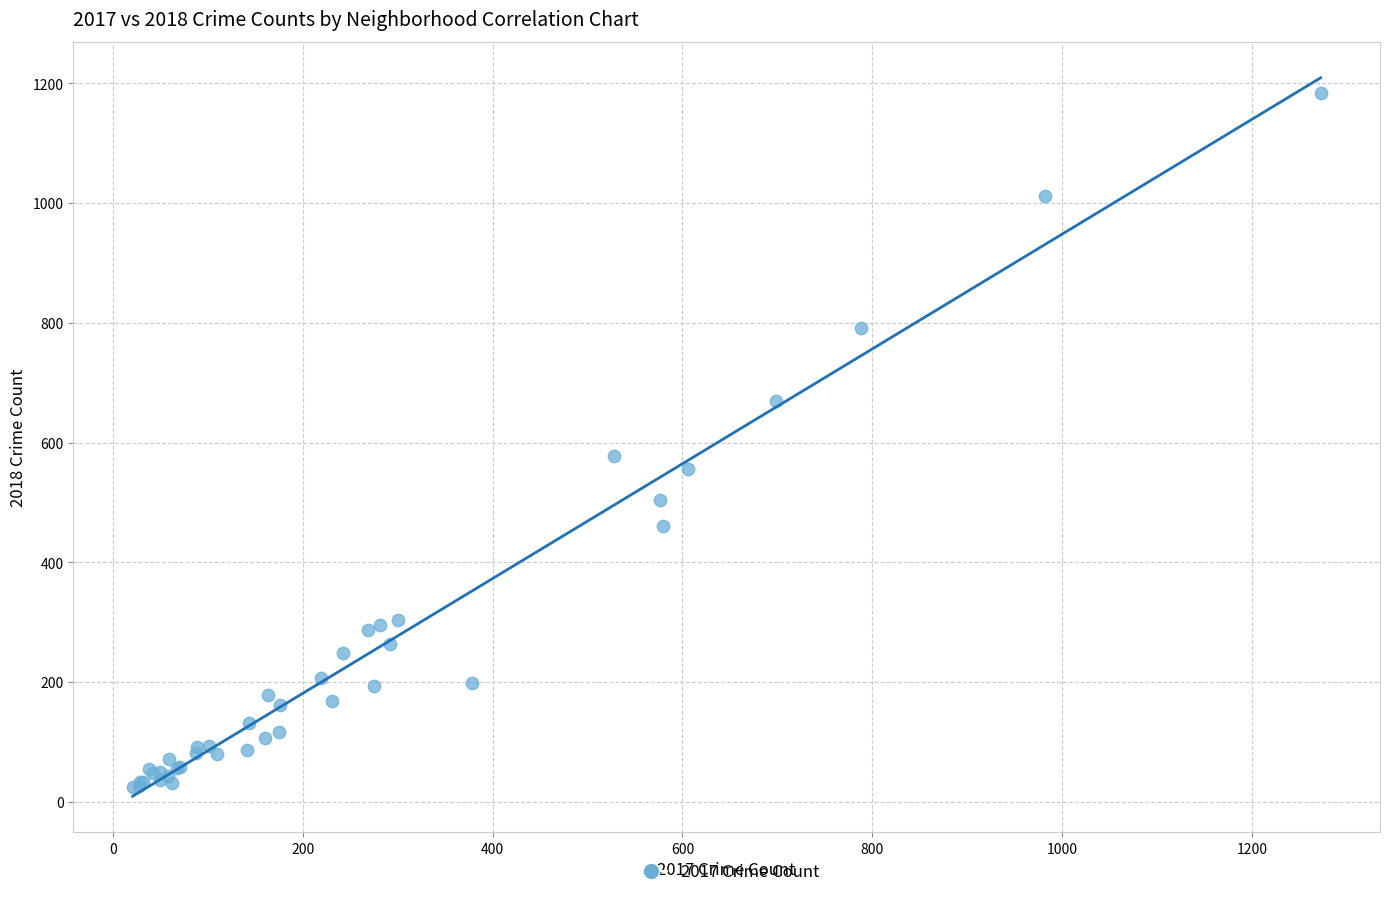

What Y value in the scatter plot is closest to 604?

577